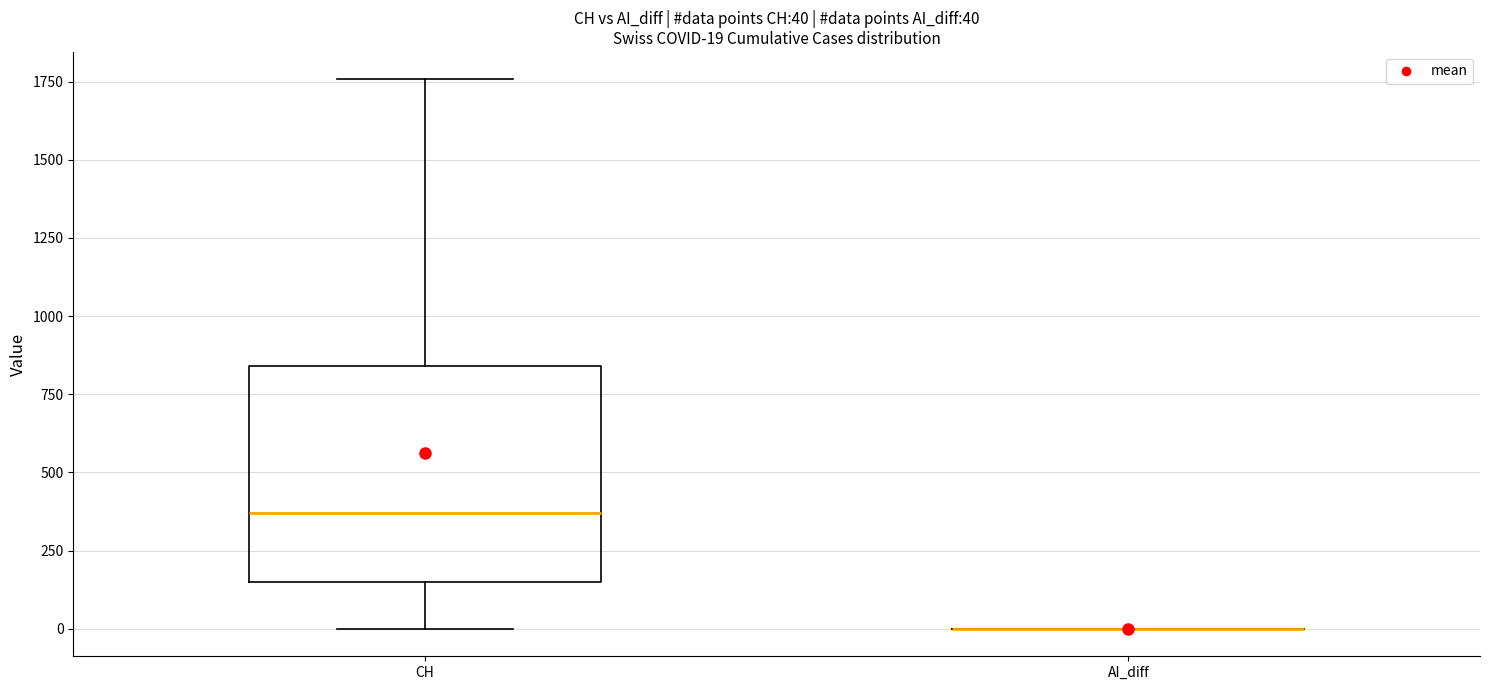

Which box is the tallest, from its lower edge to its upper edge?

CH